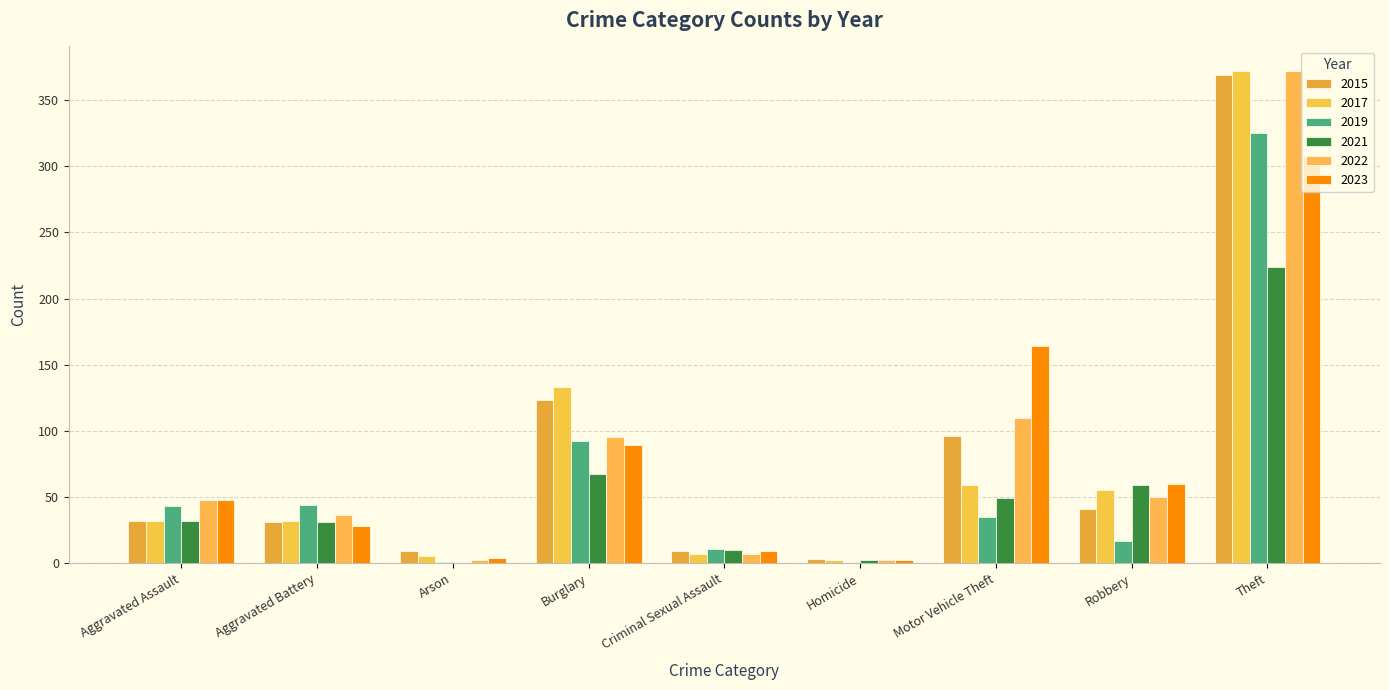

How many series are shown in this chart?

6